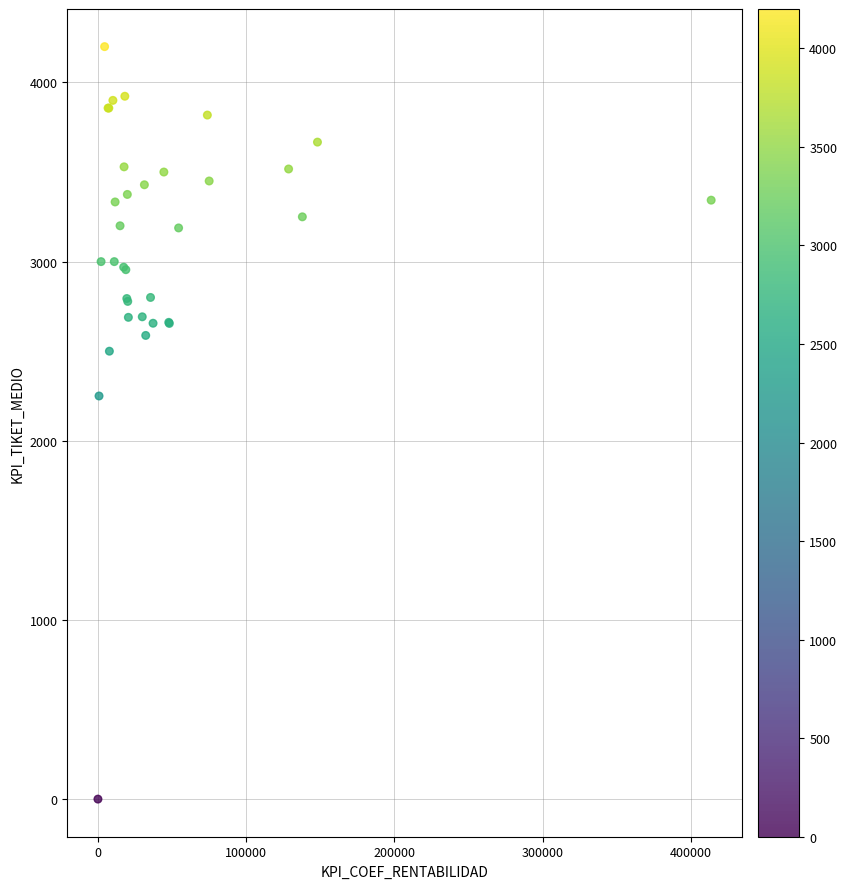

What Y value in the scatter plot is closest to 2100?

2250